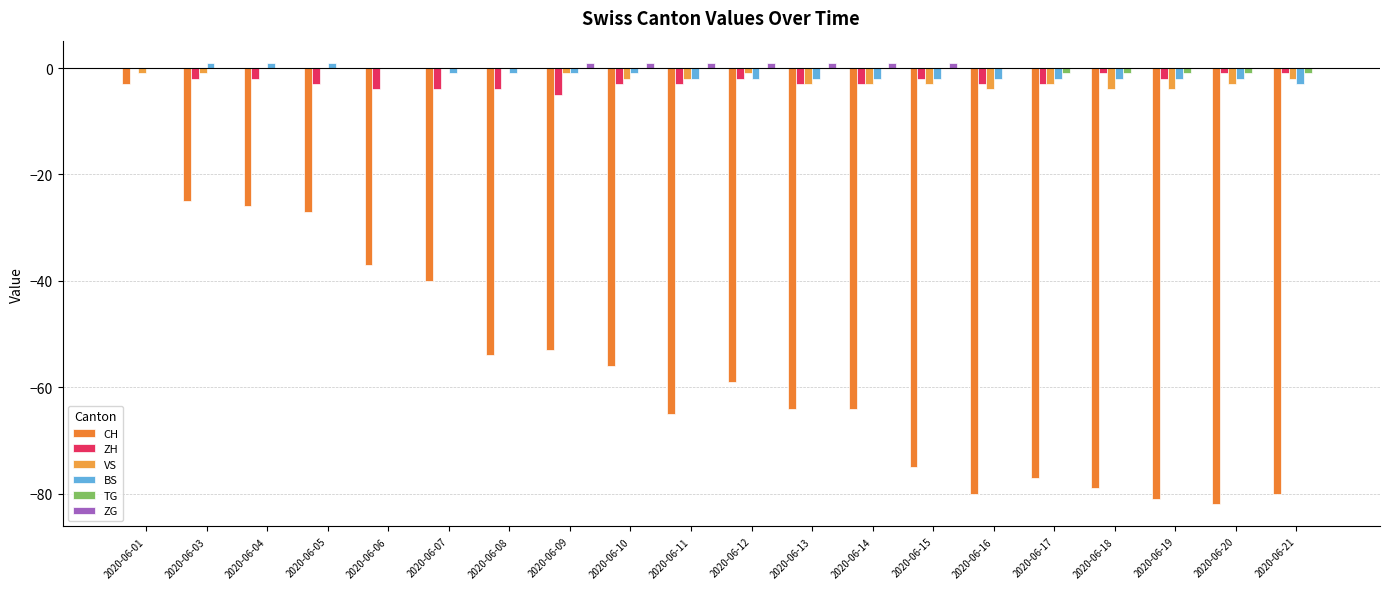

Which category has the lowest value across all series?

2020-06-20